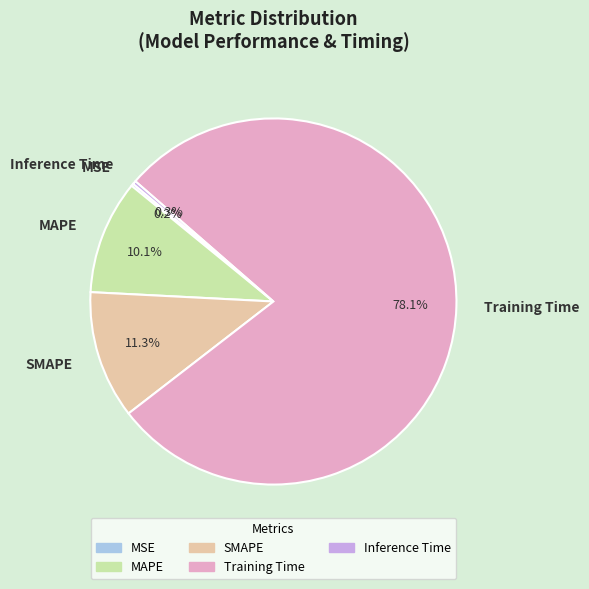

To the nearest percent, what is the average slice percentage?

20%